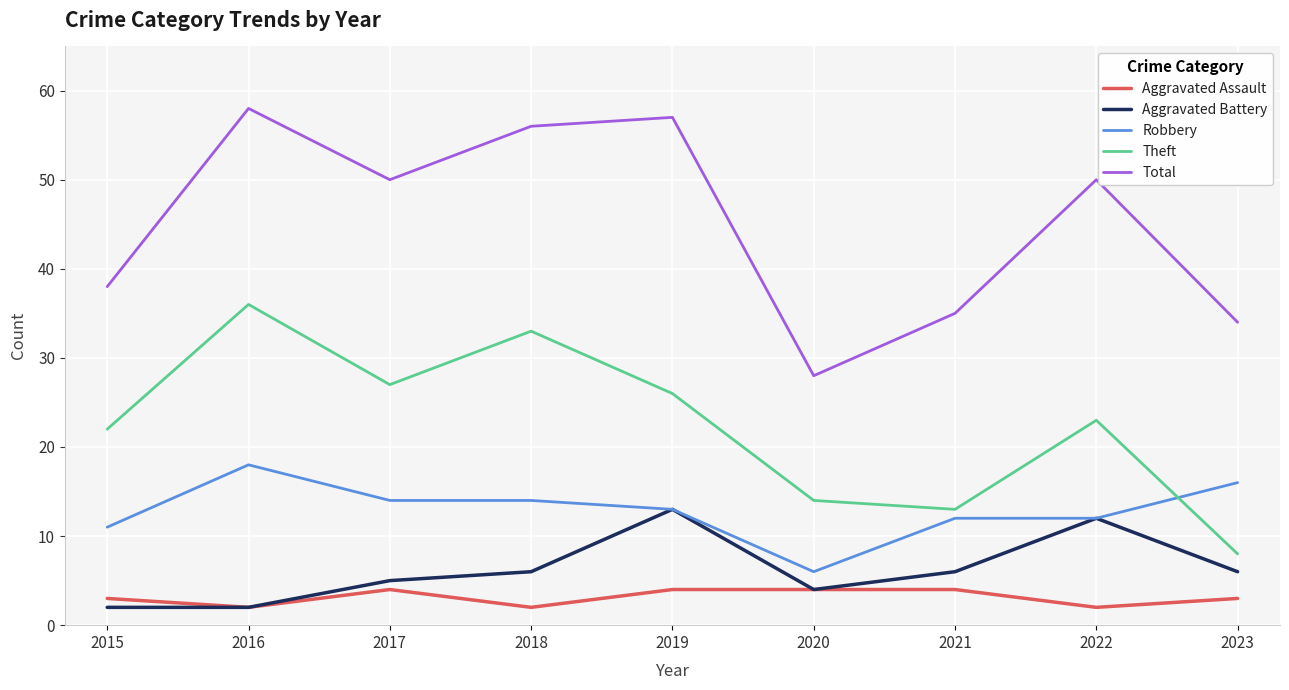

How many lines are shown in the chart?

5